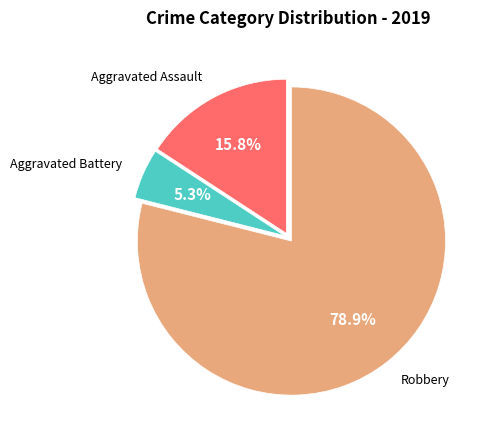

Is there a majority slice in this chart?

Yes